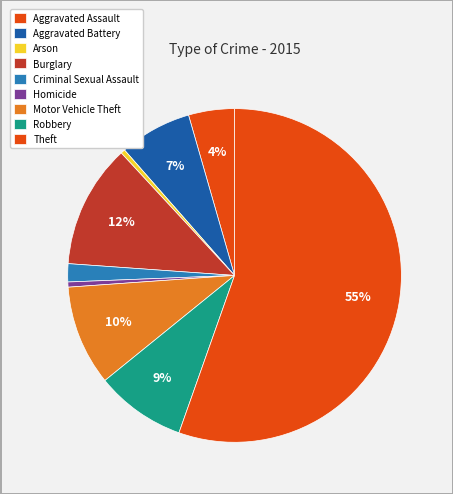

Does any single category account for the majority?

Yes